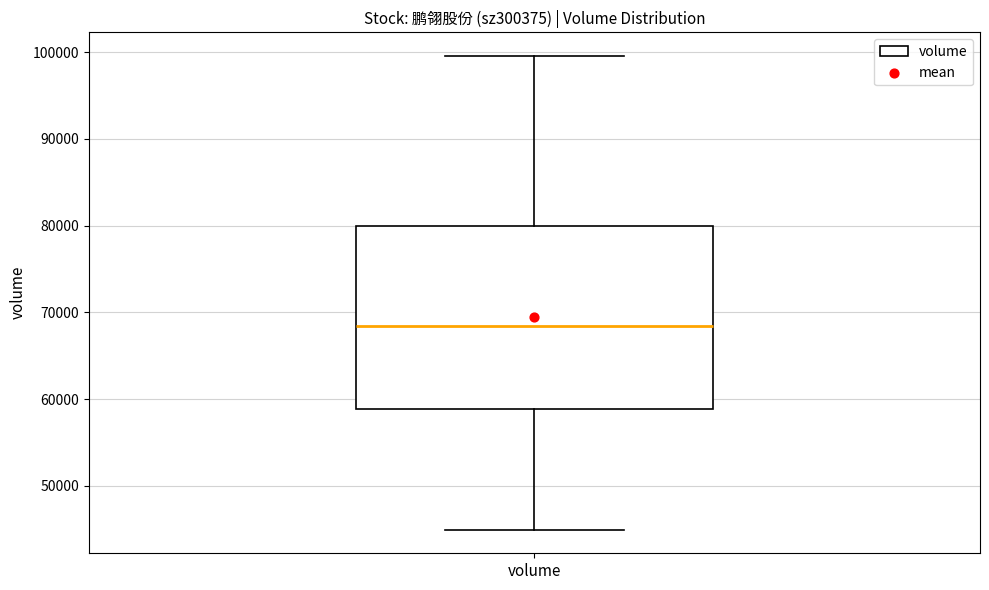

Transcribe this box plot: give where the median line is, the range the box spans, and where the two whiskers end, as read against the y-axis. The values are not printed on the chart, so give them approximately, as read against the axis.

median 68000, box 59000 to 80000, whiskers 45000 to 100000